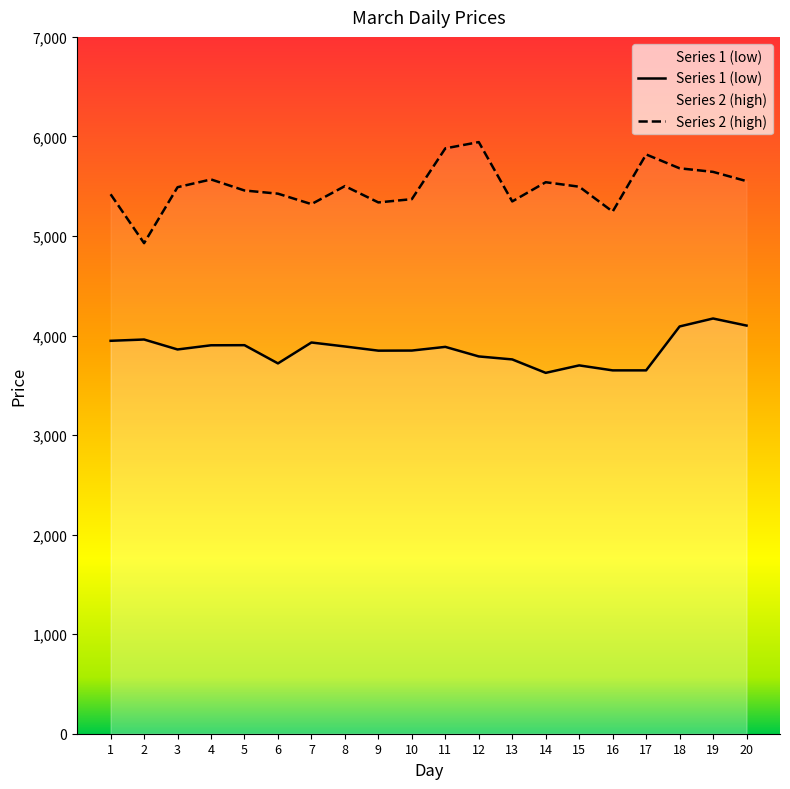

What is the spread (max minus min) of values at 8?

1611